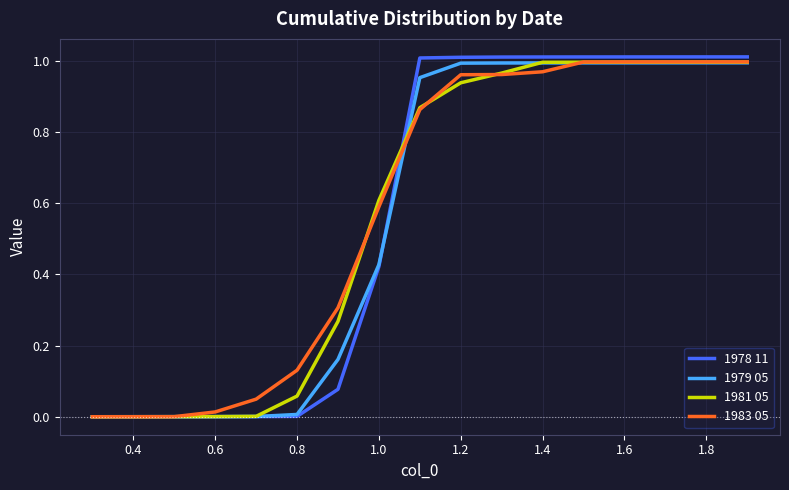

Which series has the largest range (max minus min)?

1978 11